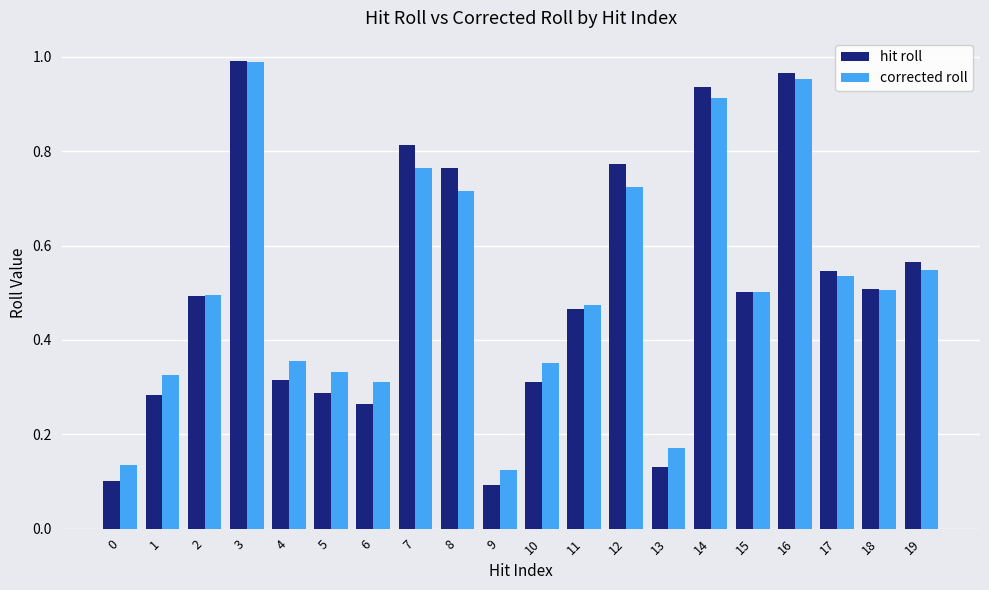

The value of corrected roll at 19 is 0.5. True or false?

True